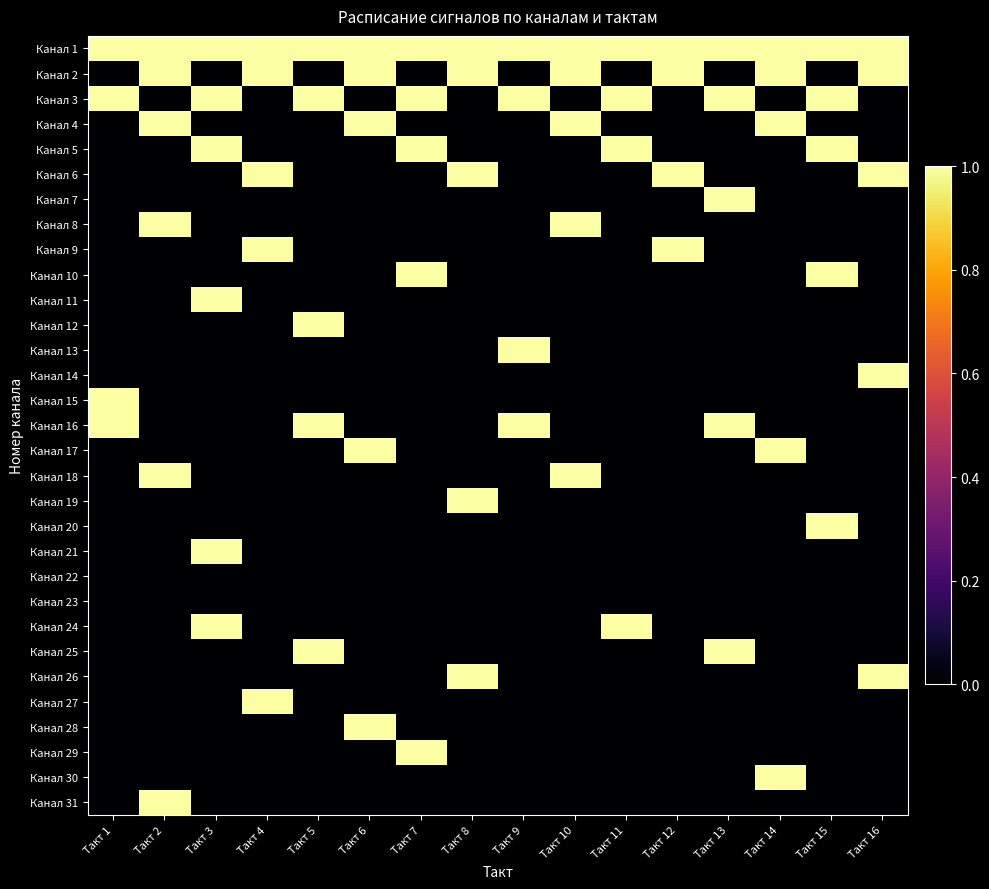

At Такт 7, list the series in order from largest to smallest.

Канал 1, Канал 3, Канал 5, Канал 10, Канал 29, Канал 2, Канал 4, Канал 6, Канал 7, Канал 8, Канал 9, Канал 11, Канал 12, Канал 13, Канал 14, Канал 15, Канал 16, Канал 17, Канал 18, Канал 19, Канал 20, Канал 21, Канал 22, Канал 23, Канал 24, Канал 25, Канал 26, Канал 27, Канал 28, Канал 30, Канал 31